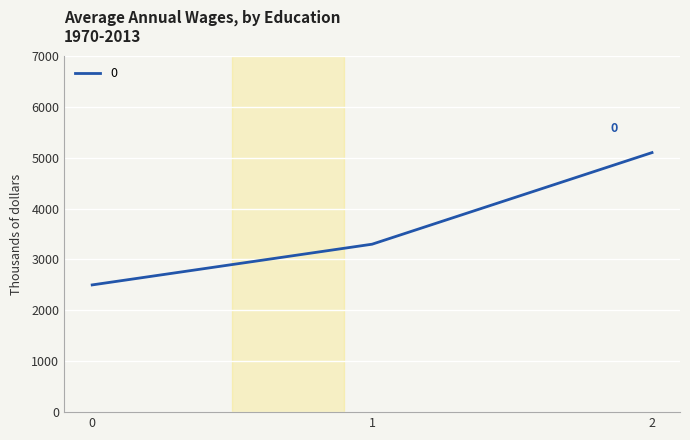

The chart shows a value of 969 at 1. True or false?

False